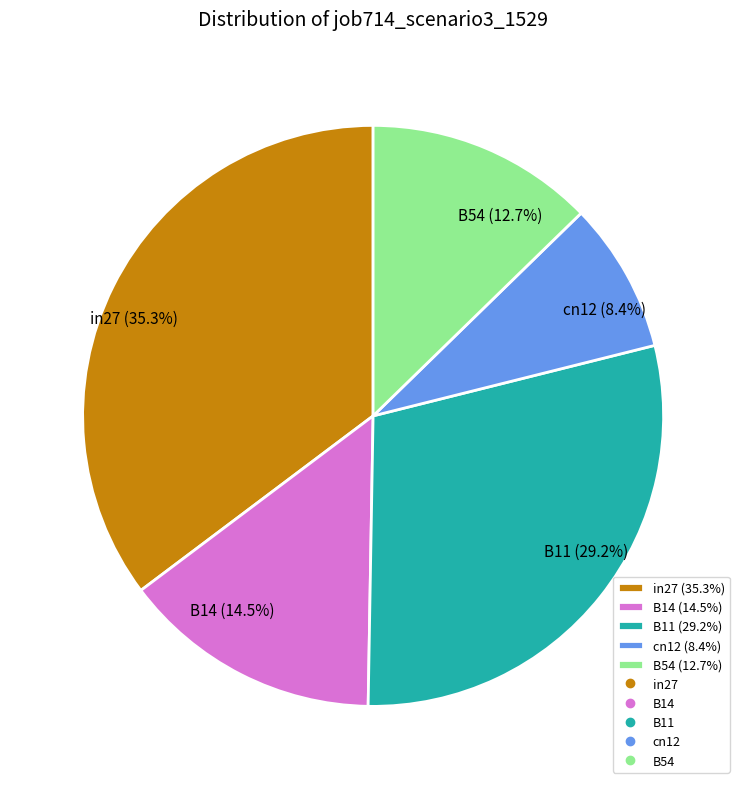

Count the number of slices in the pie.

5